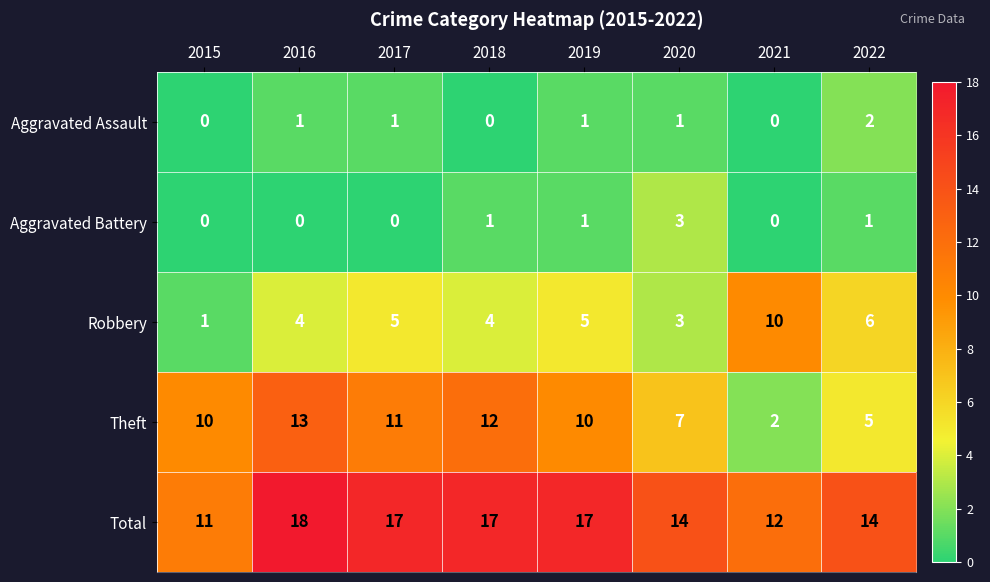

How many data points does each series have?

8